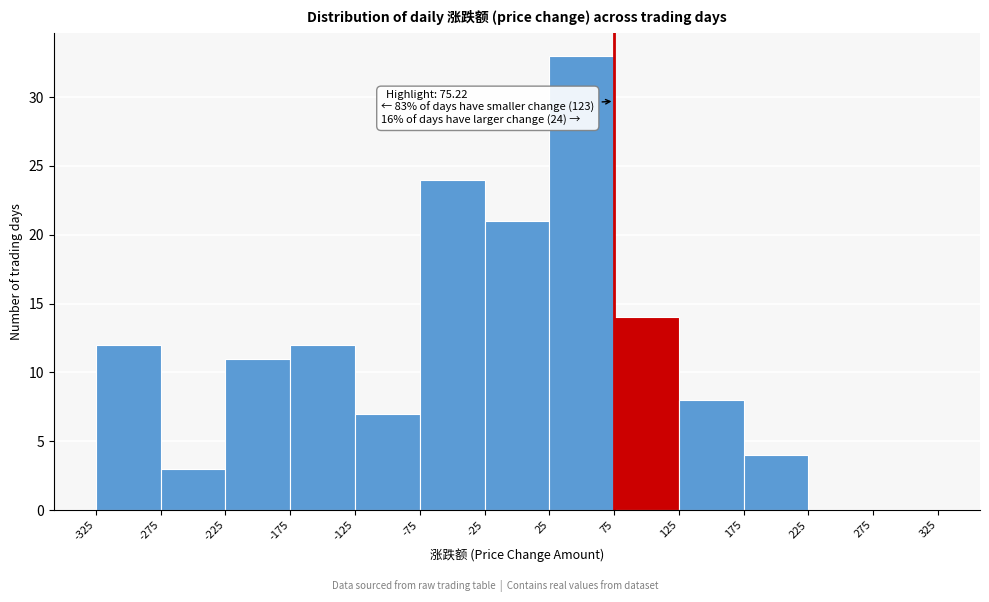

Over which range of the x-axis is the bar tallest?

25 to 75